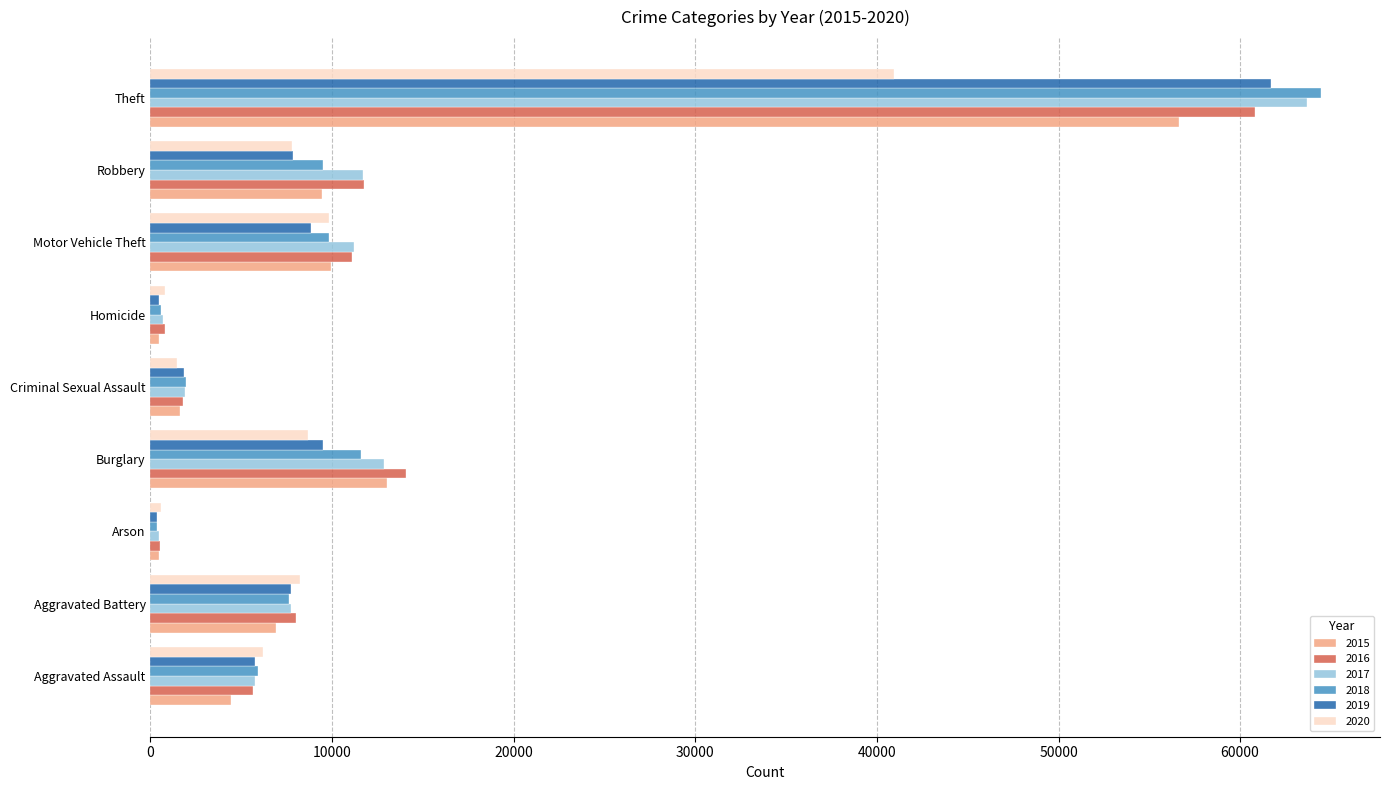

List the series in order of their peak value, lowest first.

2020, 2015, 2016, 2019, 2017, 2018